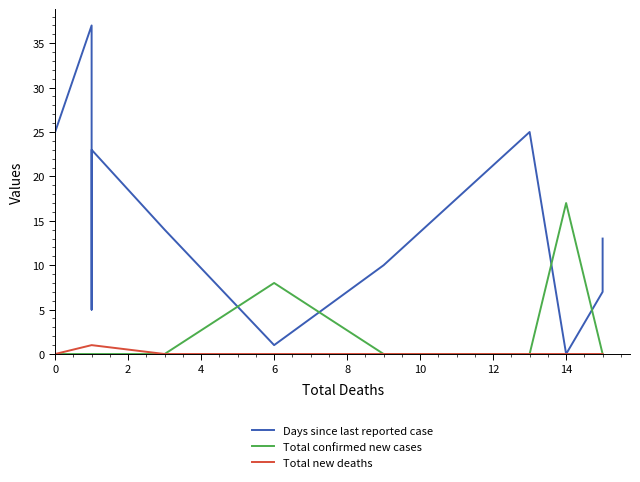

What is the highest value of the Days since last reported case series?

37